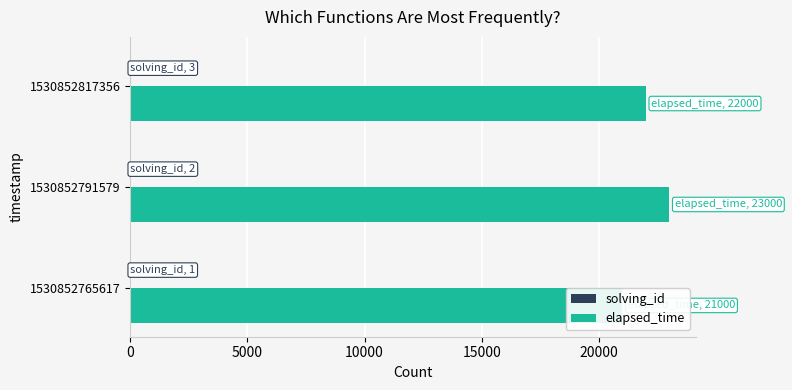

Is it true that solving_id equals 5 at 1530852817356?

False